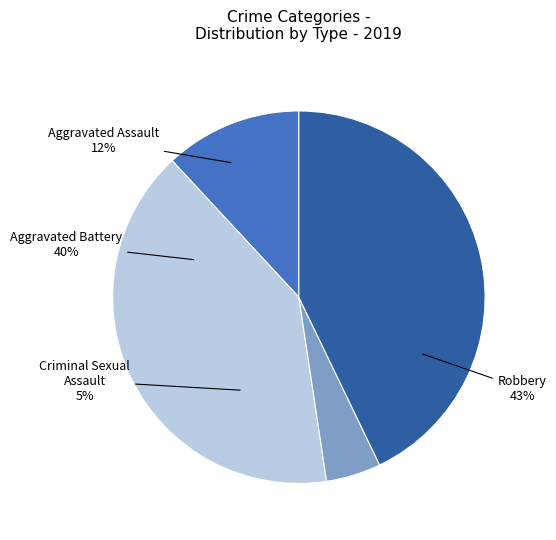

Which slice is the smallest?

Criminal Sexual Assault